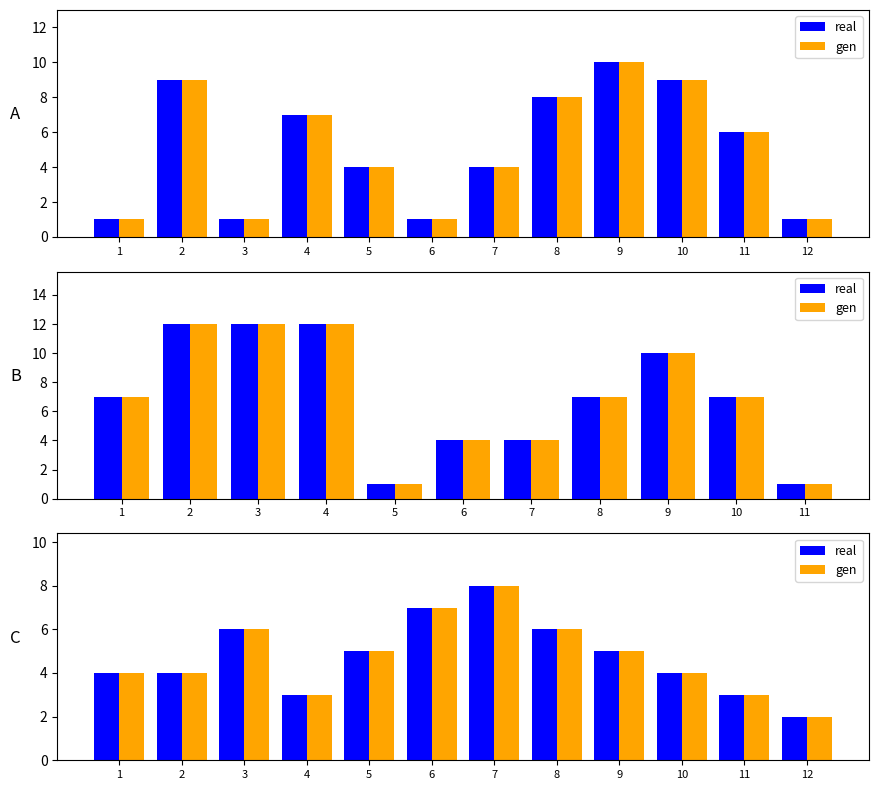

The value of real at 7 is 8. True or false?

True